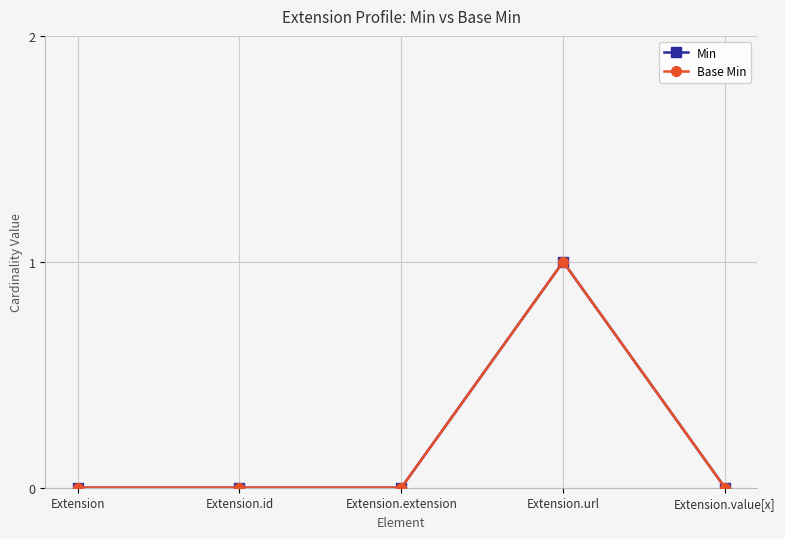

Does the chart have visible grid lines?

Yes